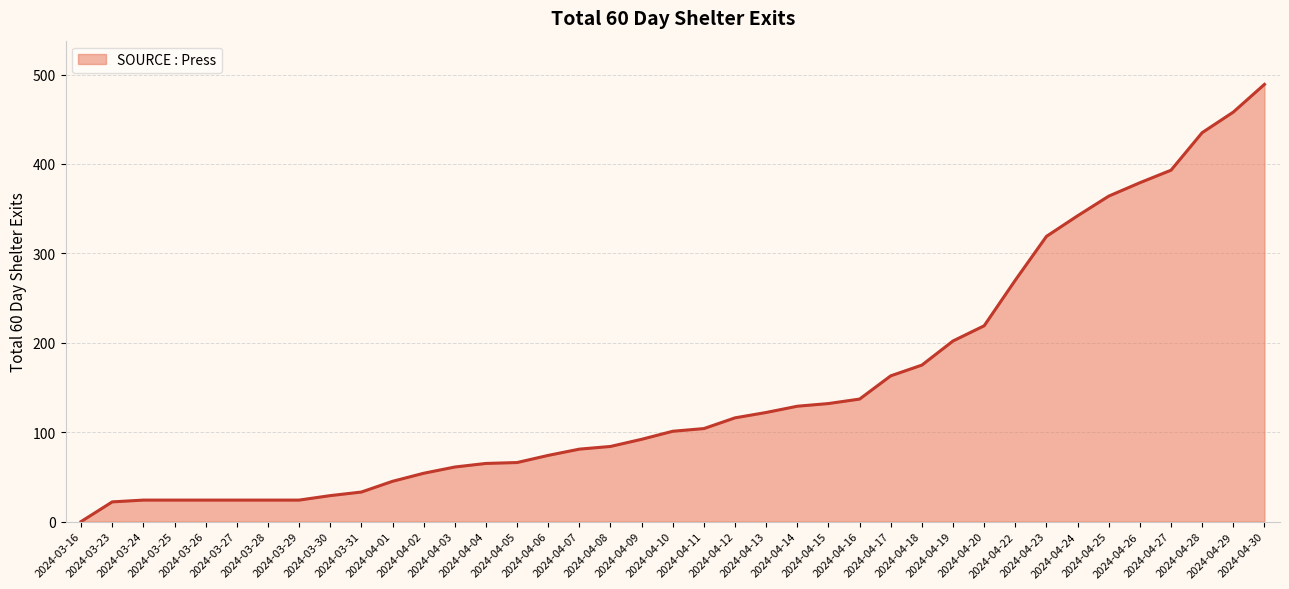

List the labels in order of value, smallest first.

2024-03-16, 2024-03-23, 2024-03-24, 2024-03-25, 2024-03-26, 2024-03-27, 2024-03-28, 2024-03-29, 2024-03-30, 2024-03-31, 2024-04-01, 2024-04-02, 2024-04-03, 2024-04-04, 2024-04-05, 2024-04-06, 2024-04-07, 2024-04-08, 2024-04-09, 2024-04-10, 2024-04-11, 2024-04-12, 2024-04-13, 2024-04-14, 2024-04-15, 2024-04-16, 2024-04-17, 2024-04-18, 2024-04-19, 2024-04-20, 2024-04-22, 2024-04-23, 2024-04-24, 2024-04-25, 2024-04-26, 2024-04-27, 2024-04-28, 2024-04-29, 2024-04-30